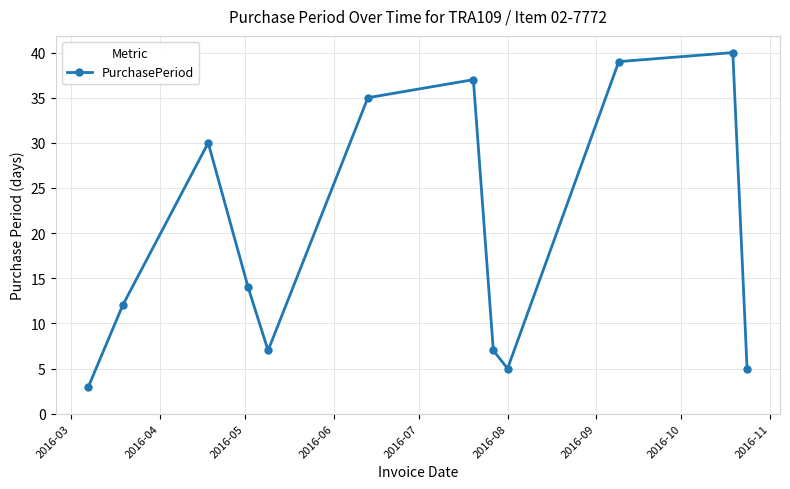

True or false: there are more than 0 points higher than both neighbors.

True